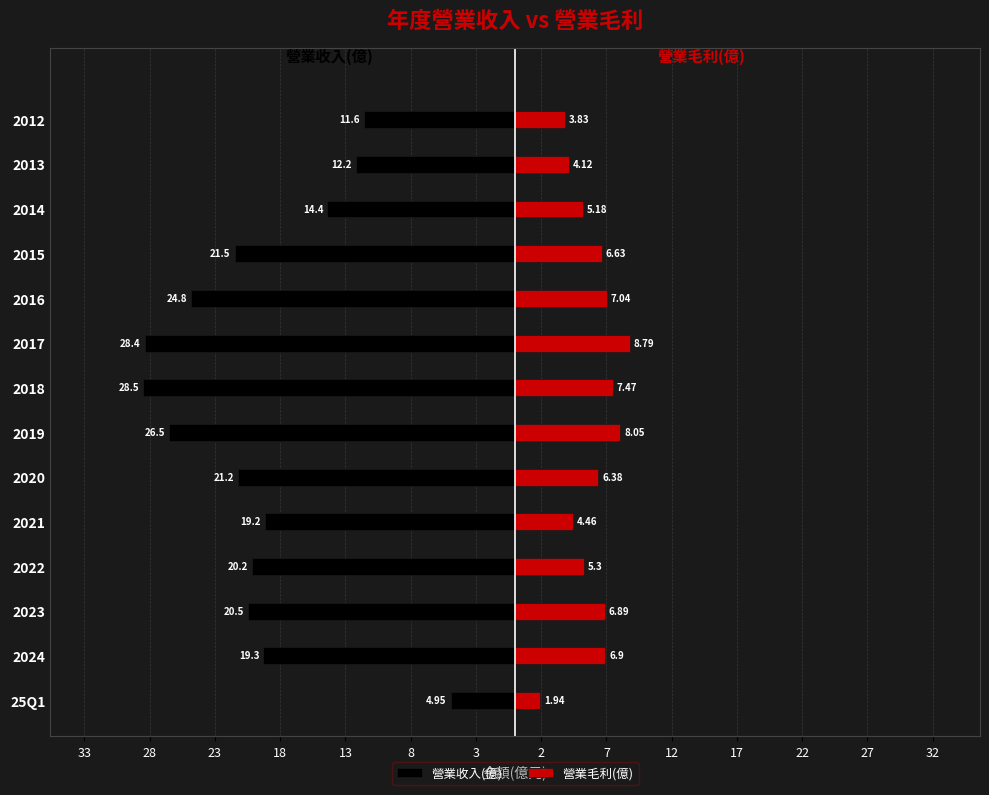

What is the value of the 營業毛利(億) bar at the 1st from the left?

1.9